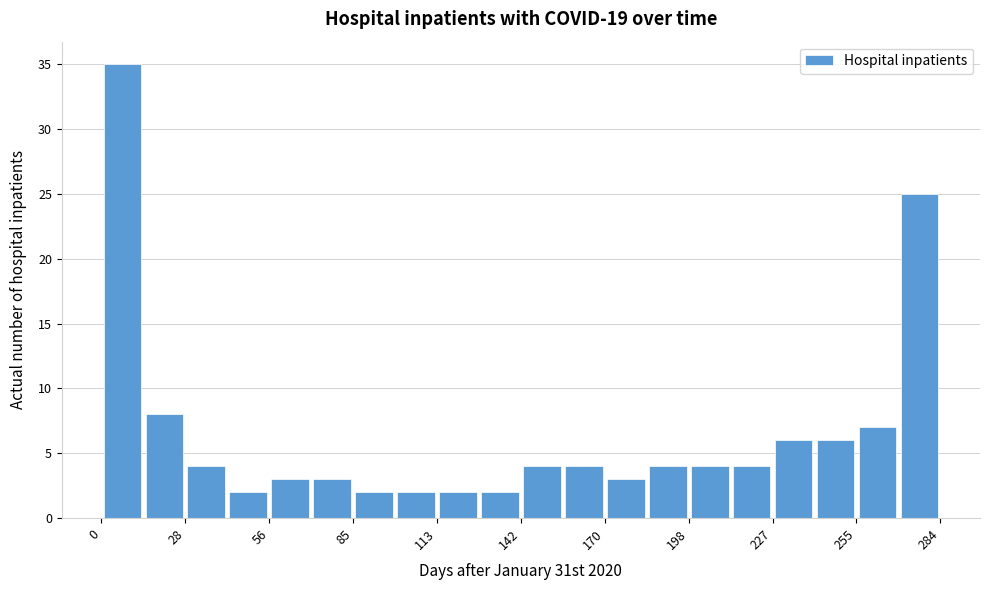

Around what value on the x-axis is the tallest bar? Give the approximate position of its centre, as read against the axis.

5